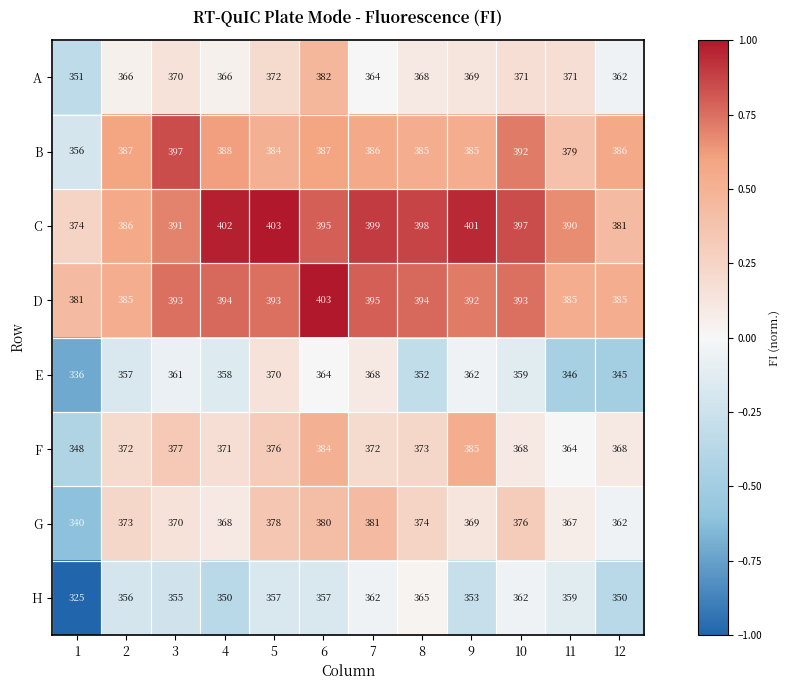

What is the sum of all C values?

4717